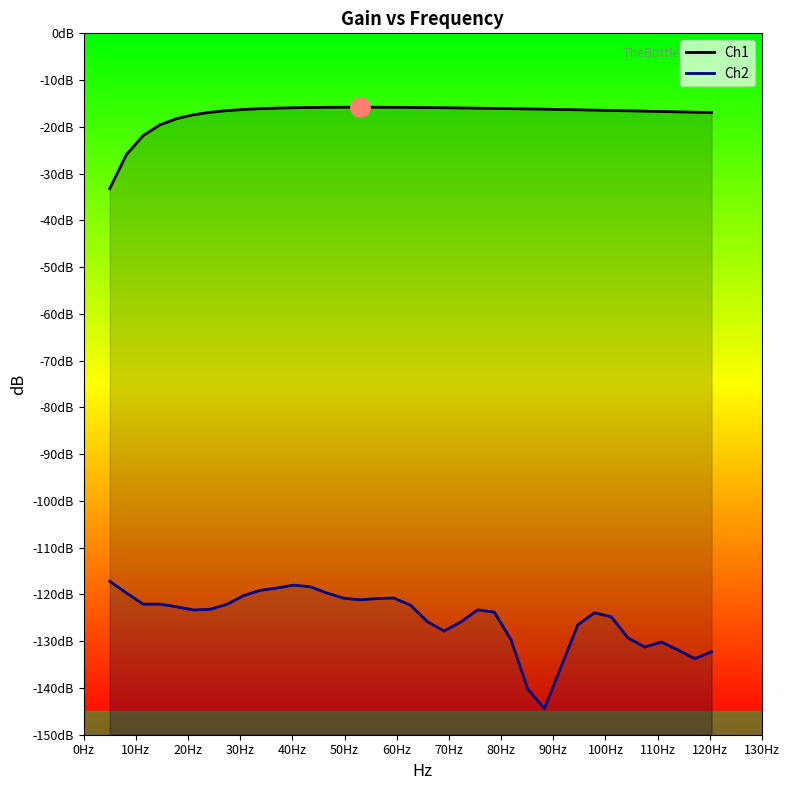

What are all the series names shown in the legend?

Ch1, Ch2